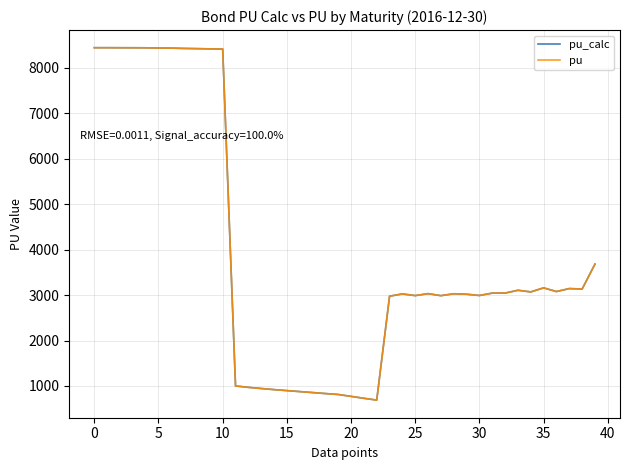

What is the maximum value for pu_calc?

8442.1